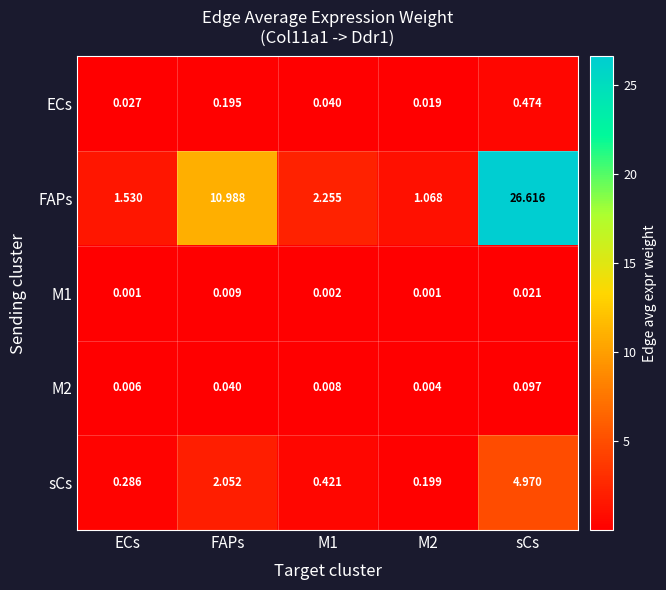

At which category is the sum across all series the highest?

sCs